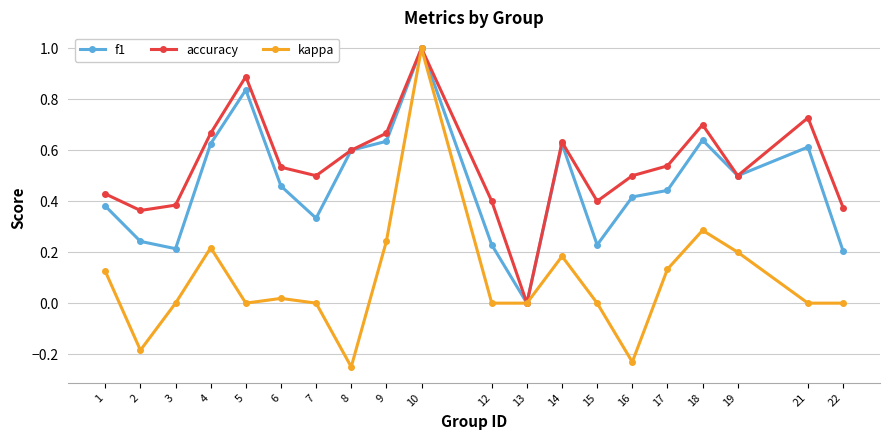

At which category is the sum across all series the highest?

10